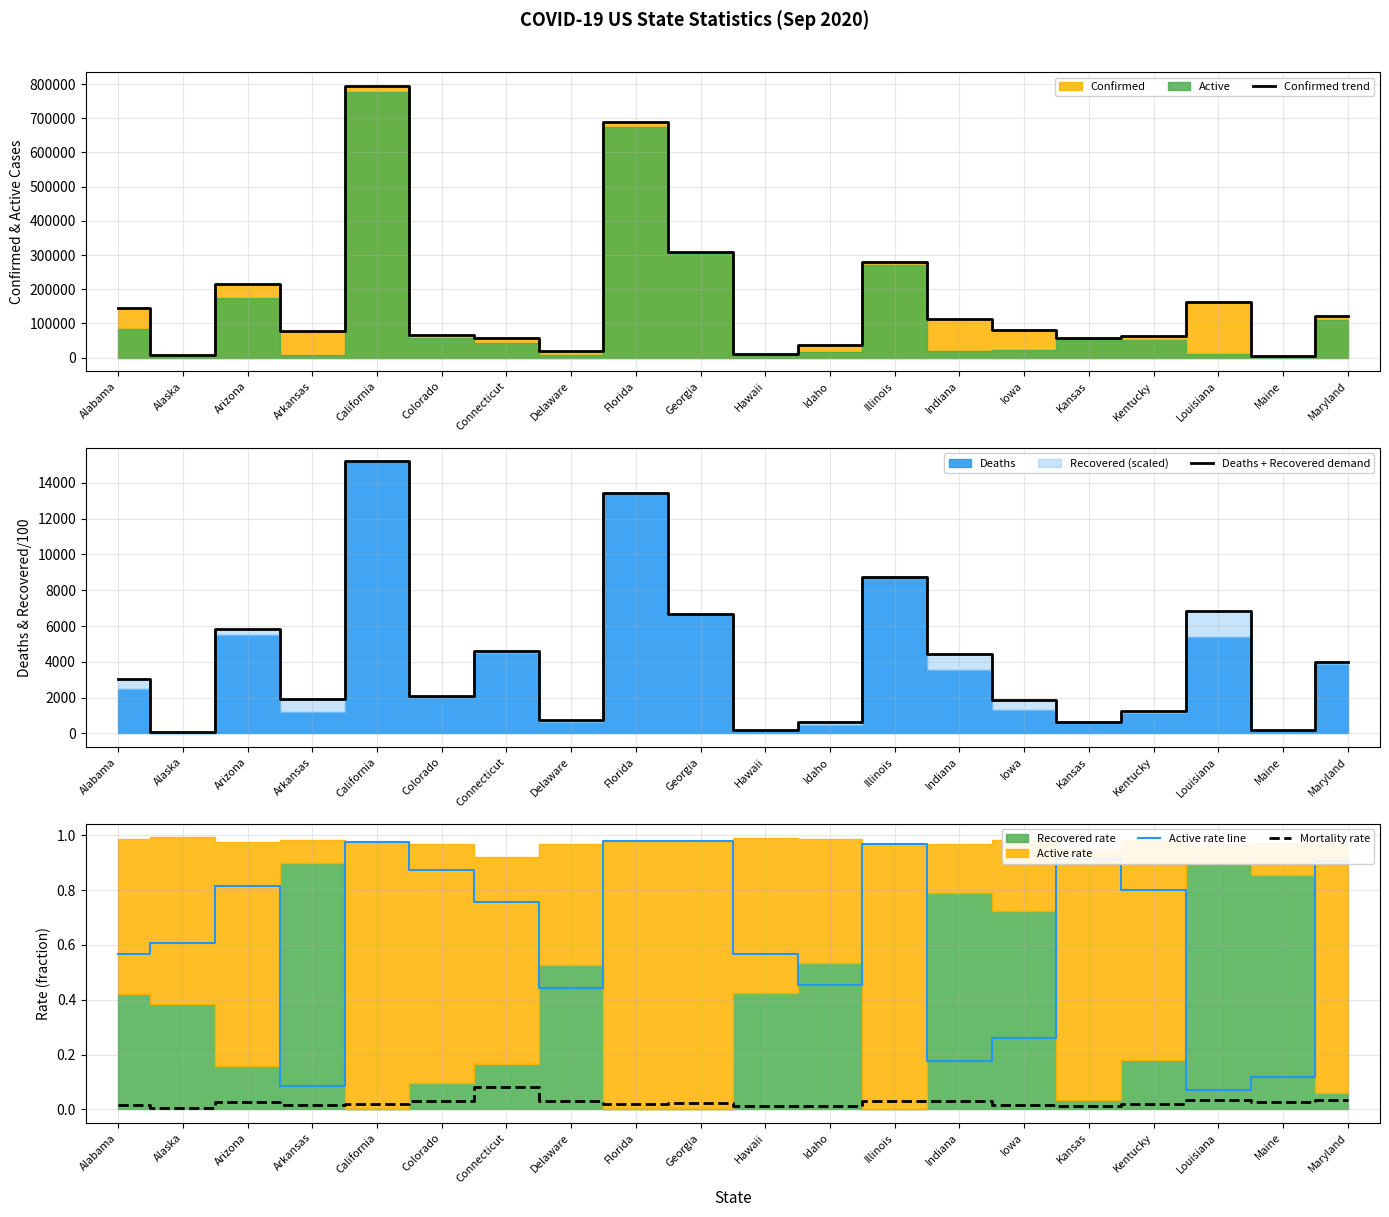

True or false: Confirmed trend and Active rate line intersect in this chart.

False